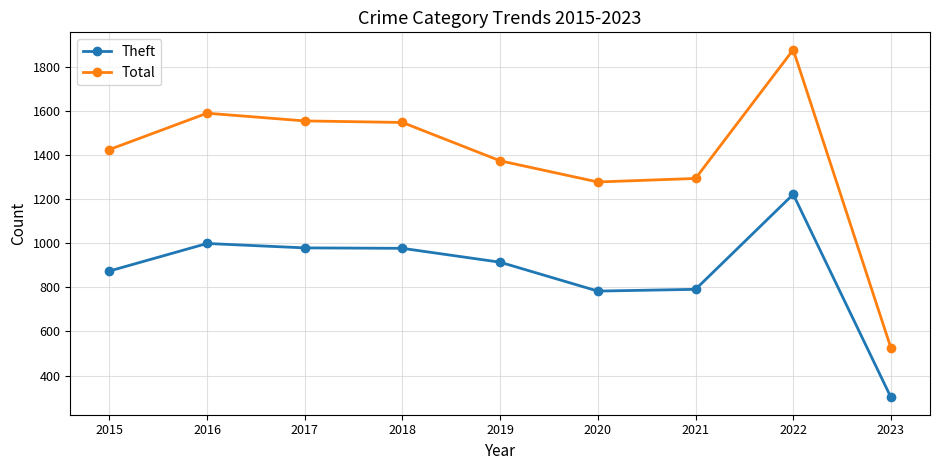

At which category does Total reach its first local peak?

2016